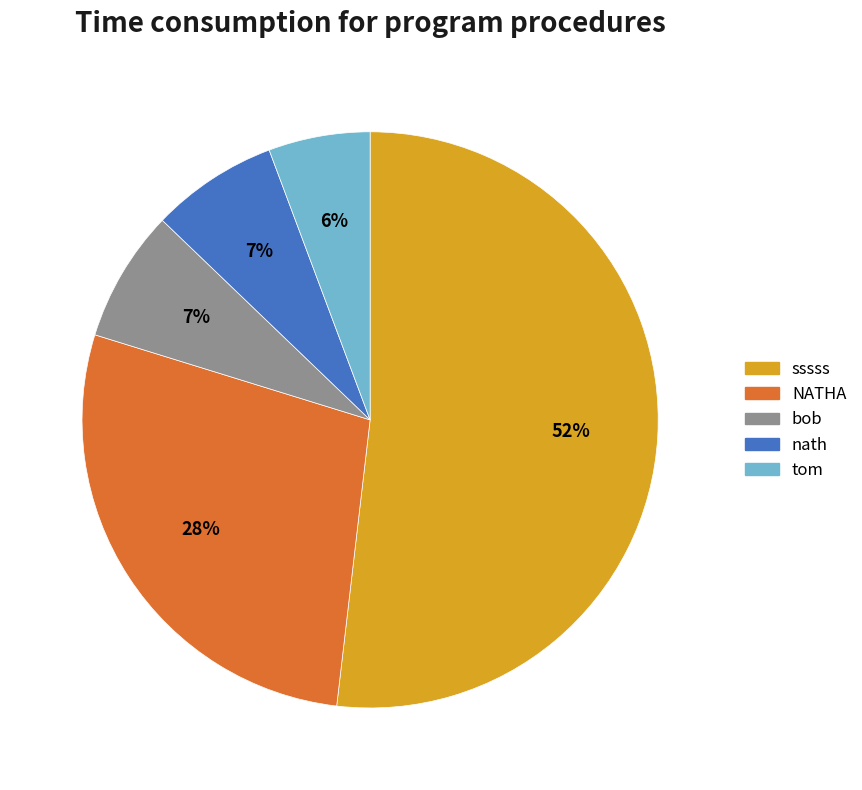

Which slice is the largest?

sssss